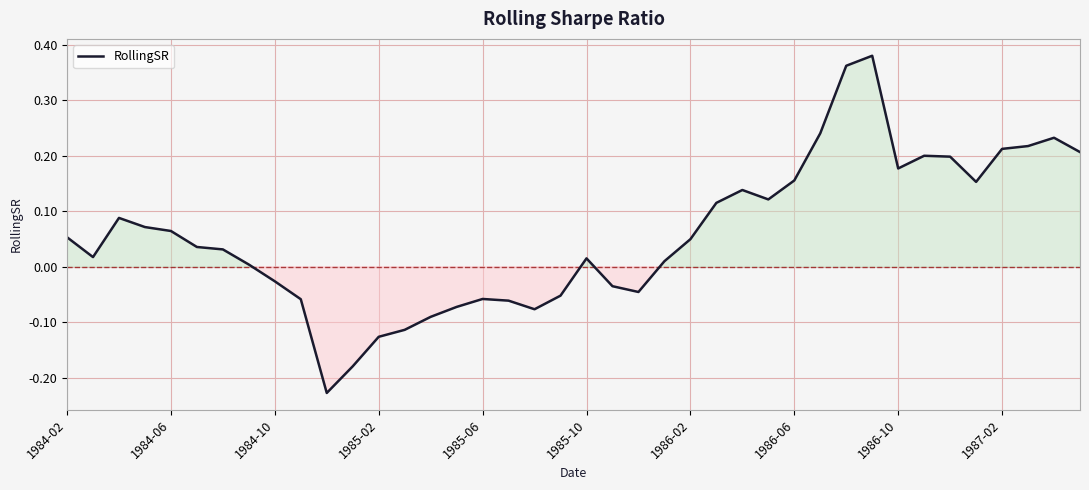

What is the difference between the maximum and minimum values?

0.6